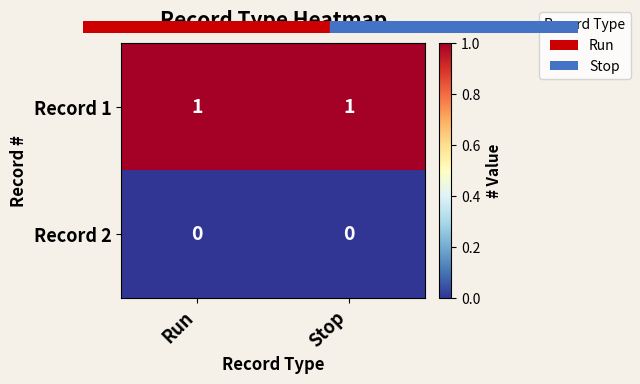

What is the spread (max minus min) of values at Run?

1